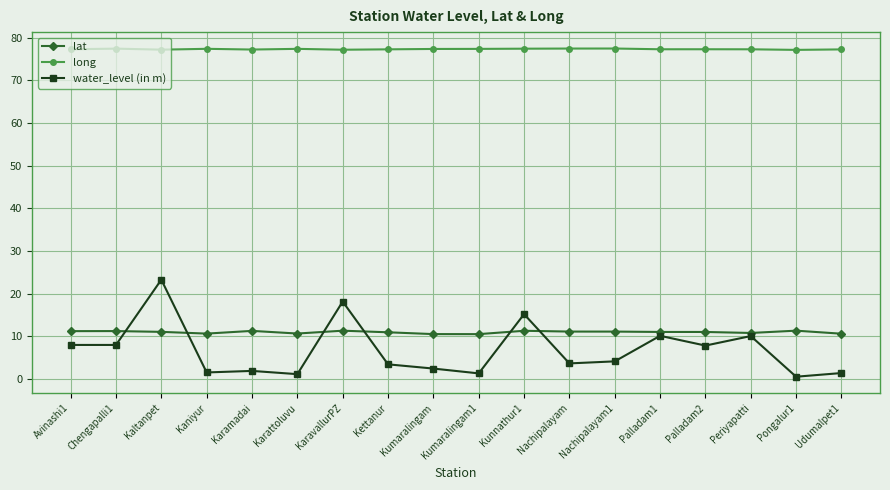

What is the greatest value displayed?

77.5